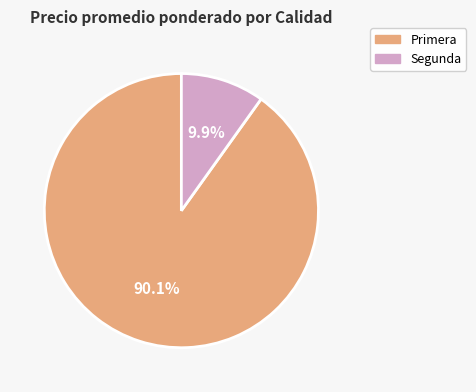

Rank the categories by value from lowest to highest.

Segunda, Primera